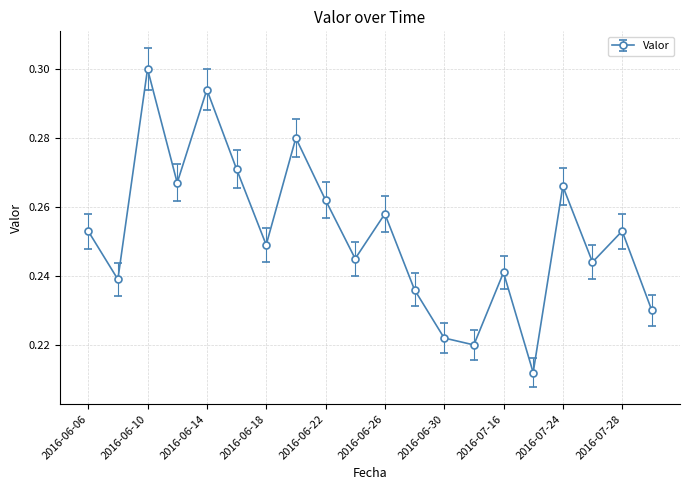

What is the sum of all values?

5.0